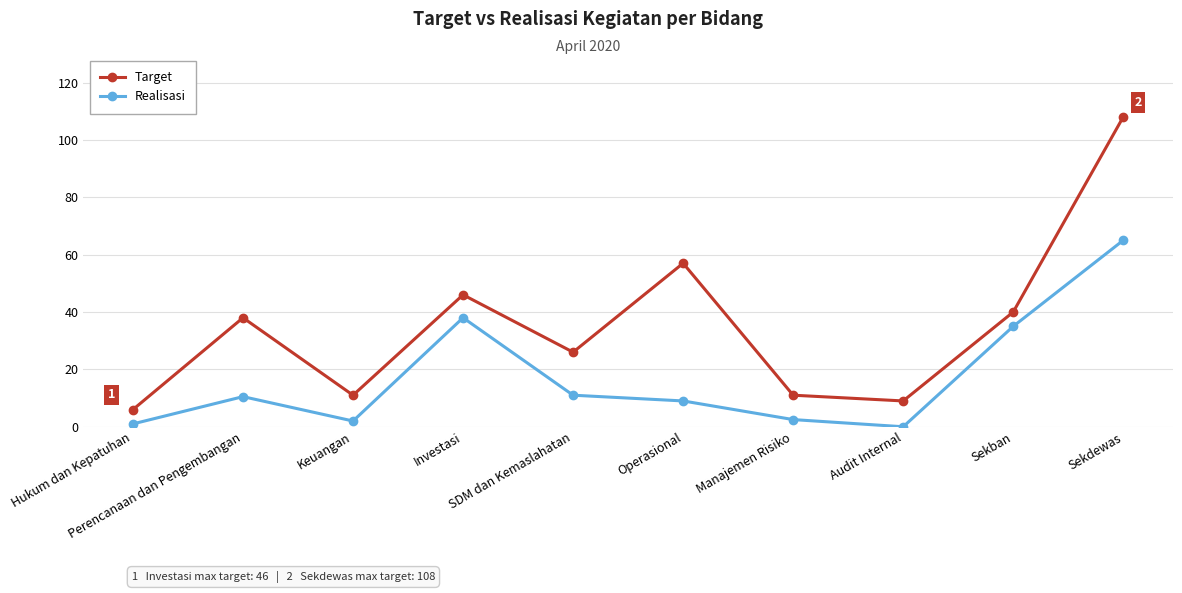

Rank the series at Hukum dan Kepatuhan from lowest to highest value.

Realisasi, Target